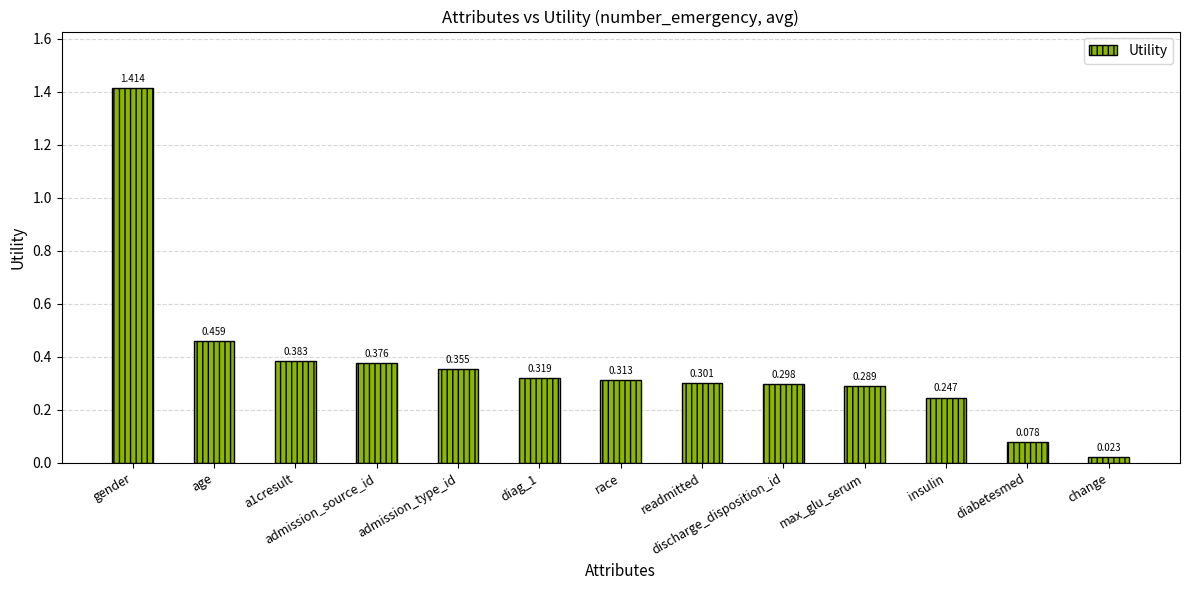

At which category does the chart reach its peak across all series?

gender